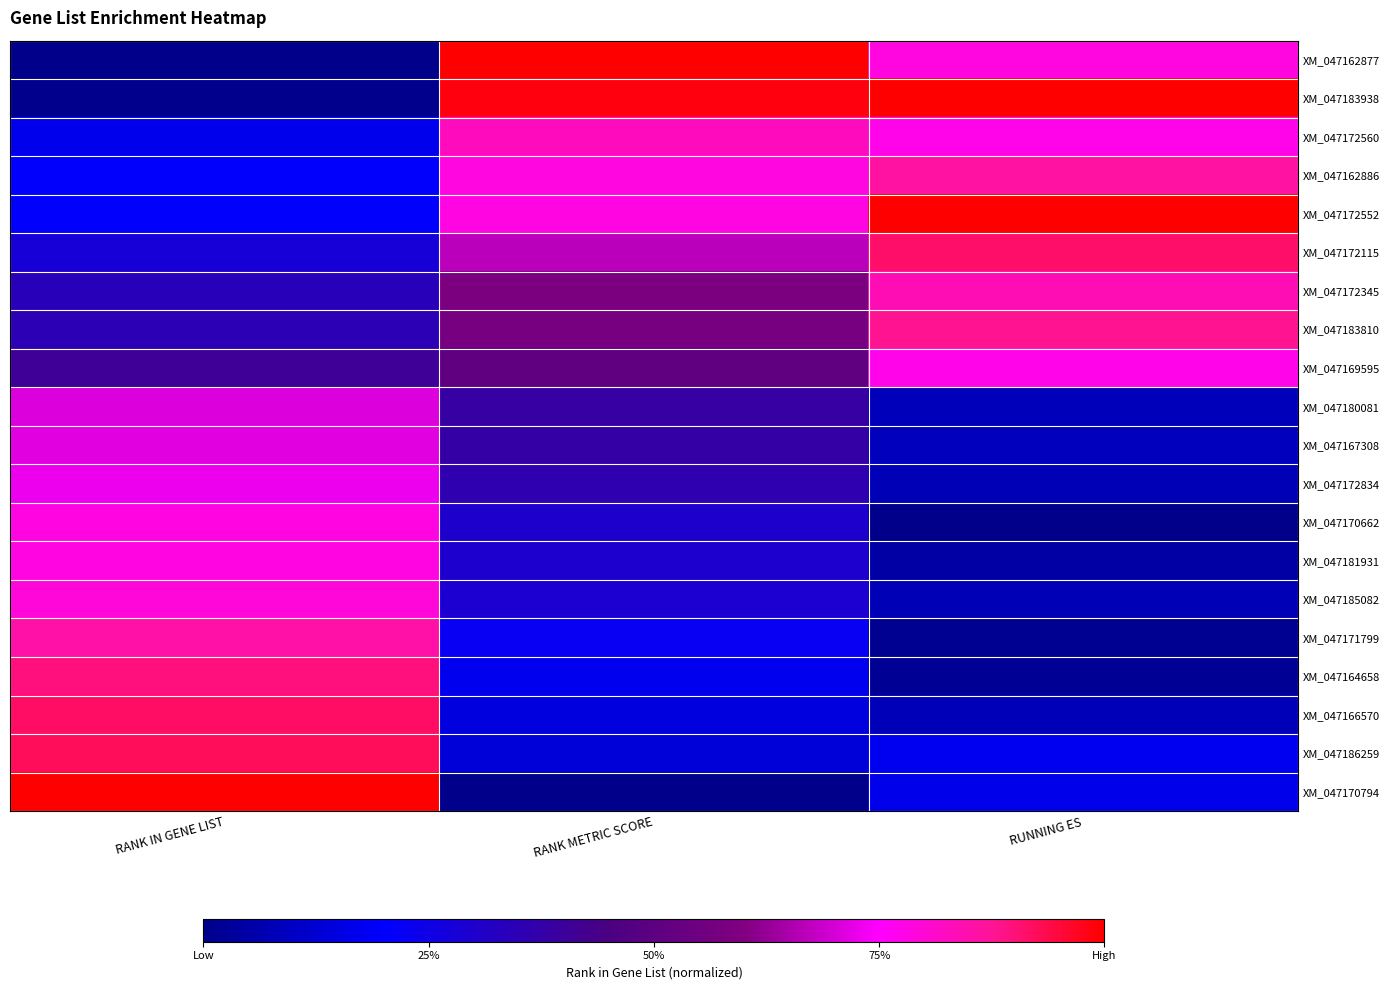

Which series has the widest spread of values?

XM_047162877